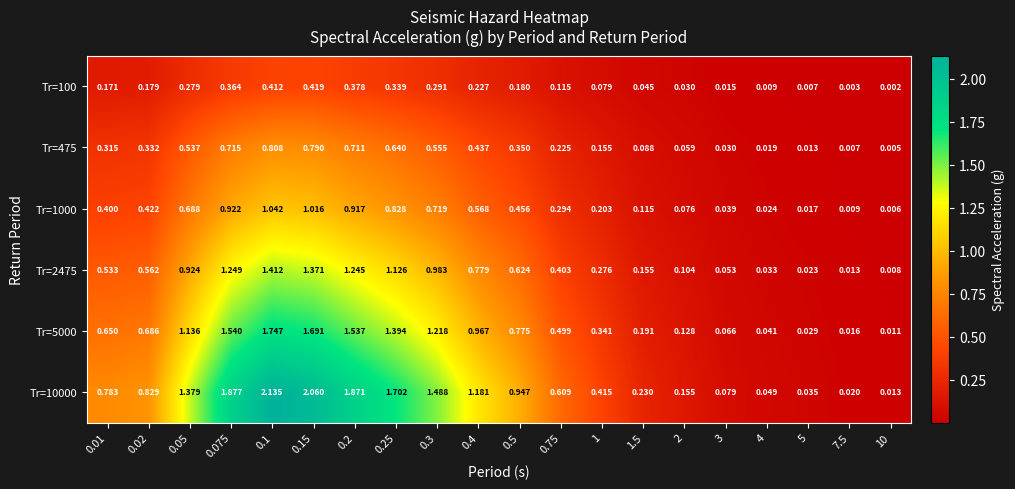

Is the value of Tr=1000 at 0.2 greater than the value of Tr=10000 at 0.5?

No